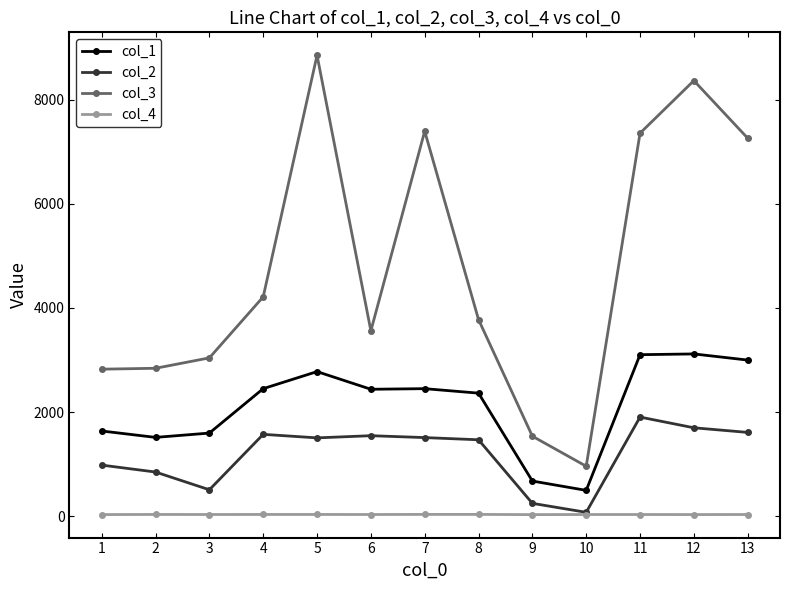

How many data points in col_2 are less than 1505?

6